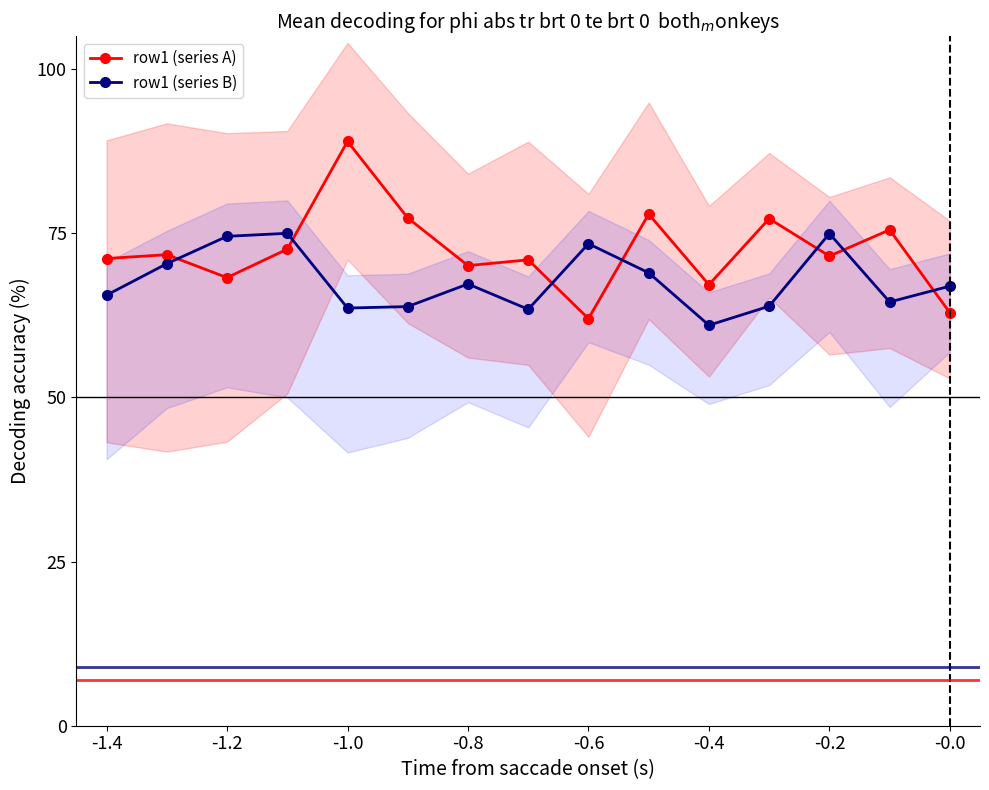

True or false: row1 (series B) has more than 2 points higher than both neighbors.

True